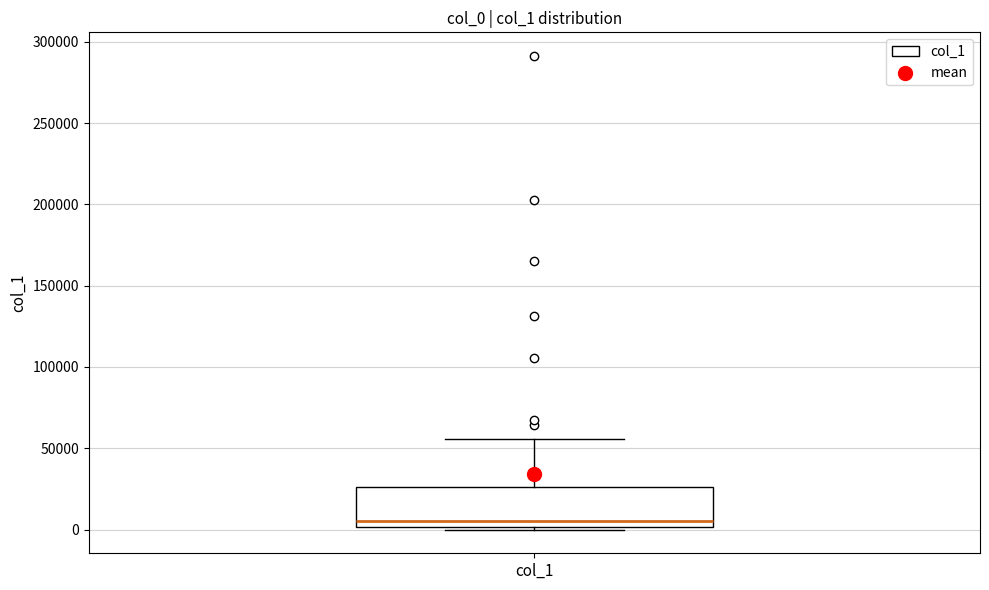

Transcribe this box plot: give where the median line is, the range the box spans, and where the two whiskers end, as read against the y-axis. The values are not printed on the chart, so give them approximately, as read against the axis.

median 5000, box 0 to 25000, whiskers 0 to 55000